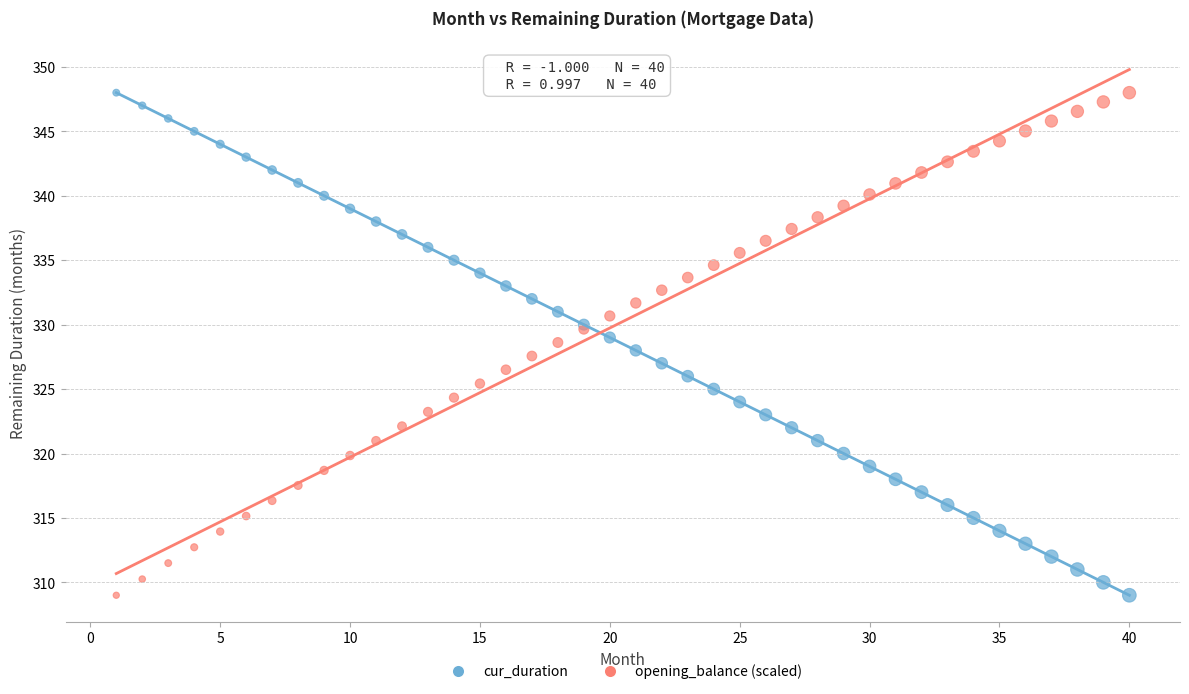

What is the X range (max minus min) for the scatter plot?

39.0